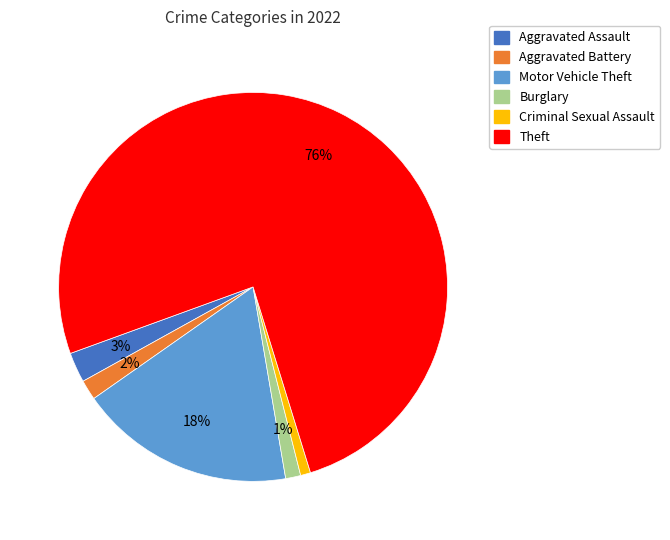

How many slices are in this pie chart?

6